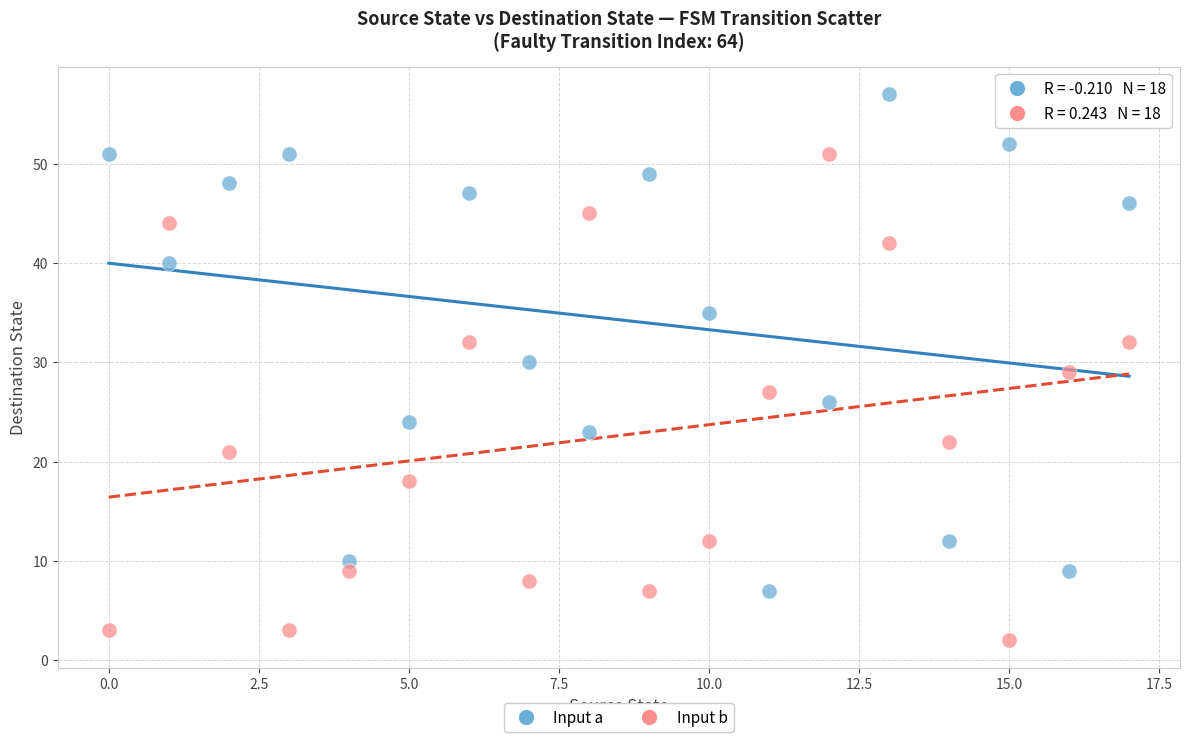

Which series has the widest spread of Y values?

Input a